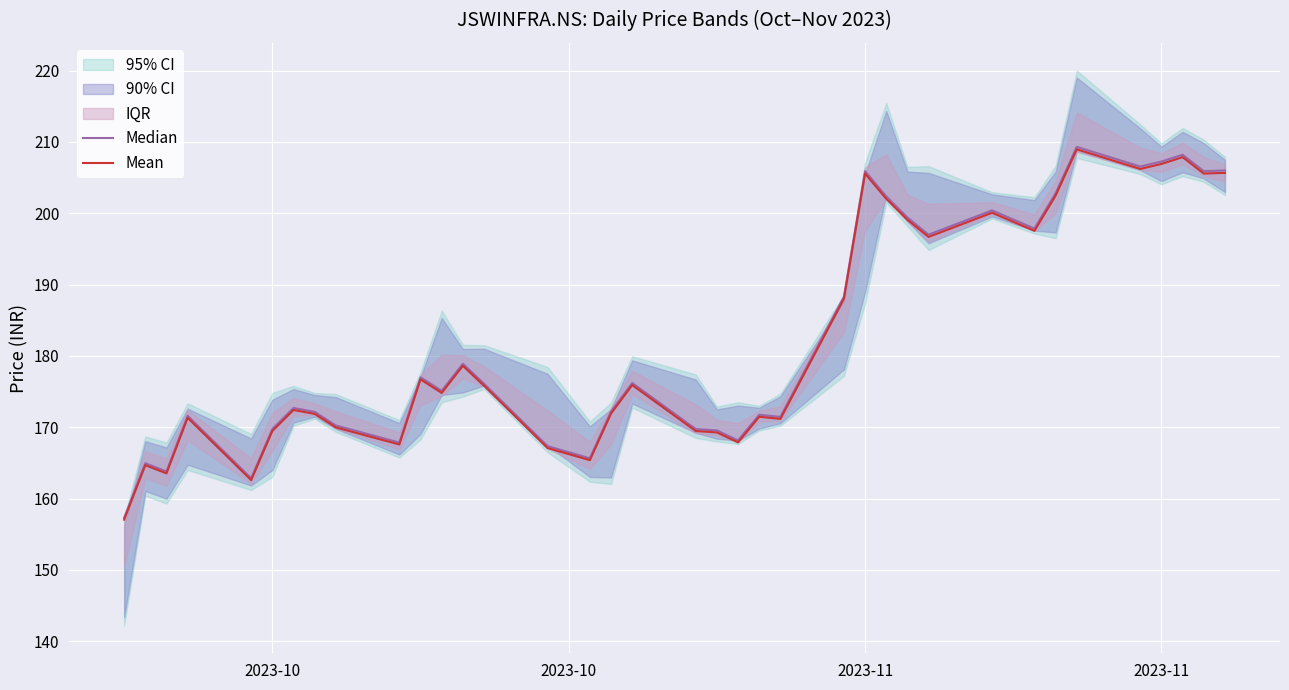

True or false: Median and Mean intersect in this chart.

False